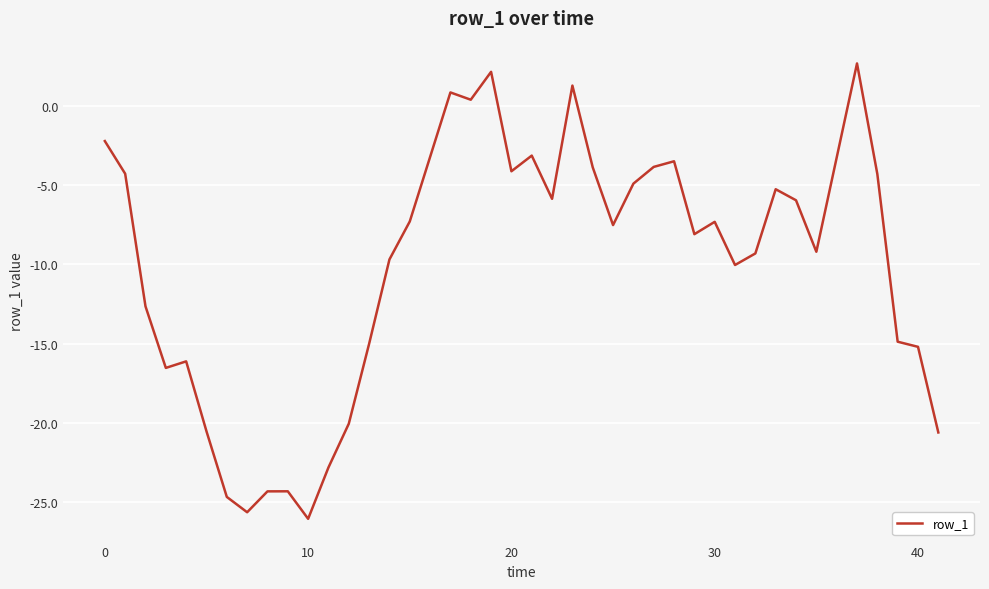

What is the maximum value shown in the chart?

2.7